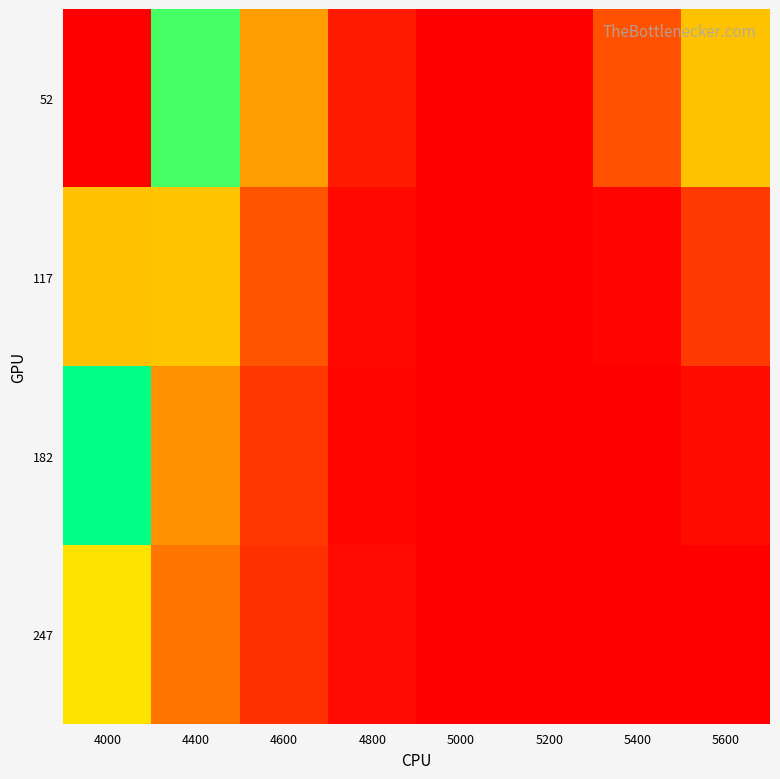

At 5600, list the series in order from largest to smallest.

52, 117, 182, 247